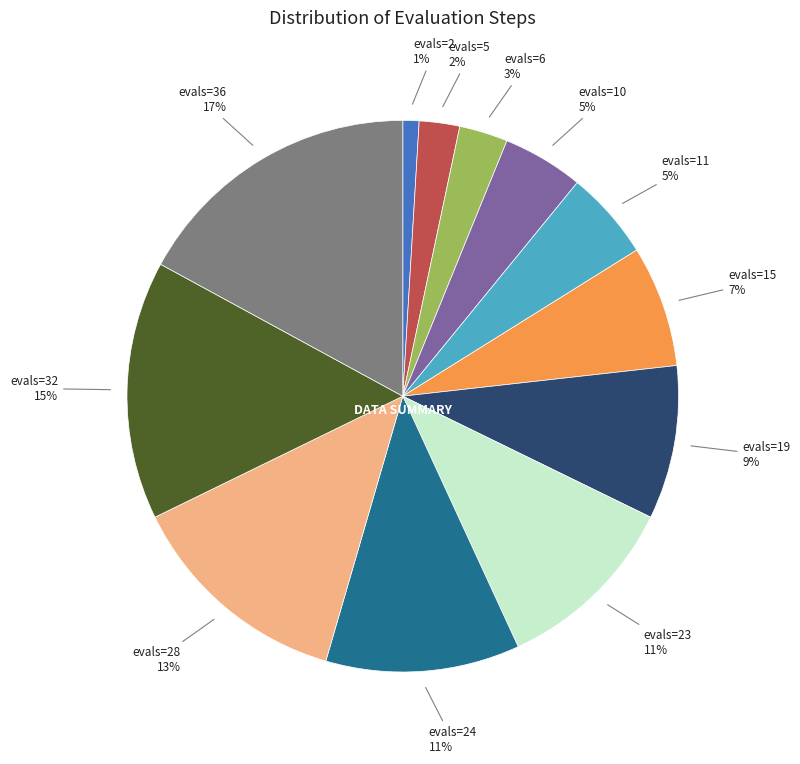

To the nearest percent, what is the difference between the largest and smallest slice percentages?

16%